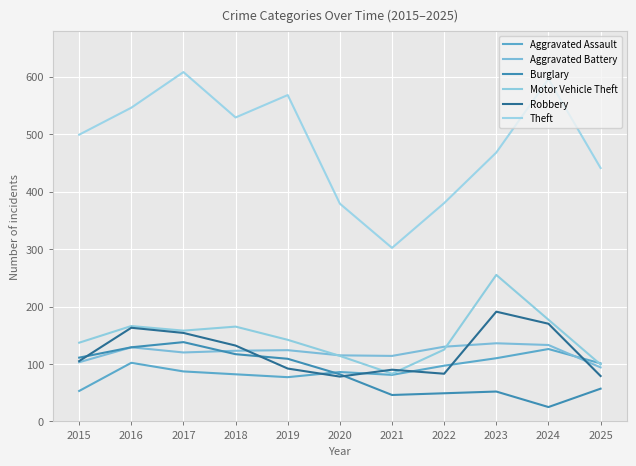

Where is the first local minimum for Motor Vehicle Theft?

2017